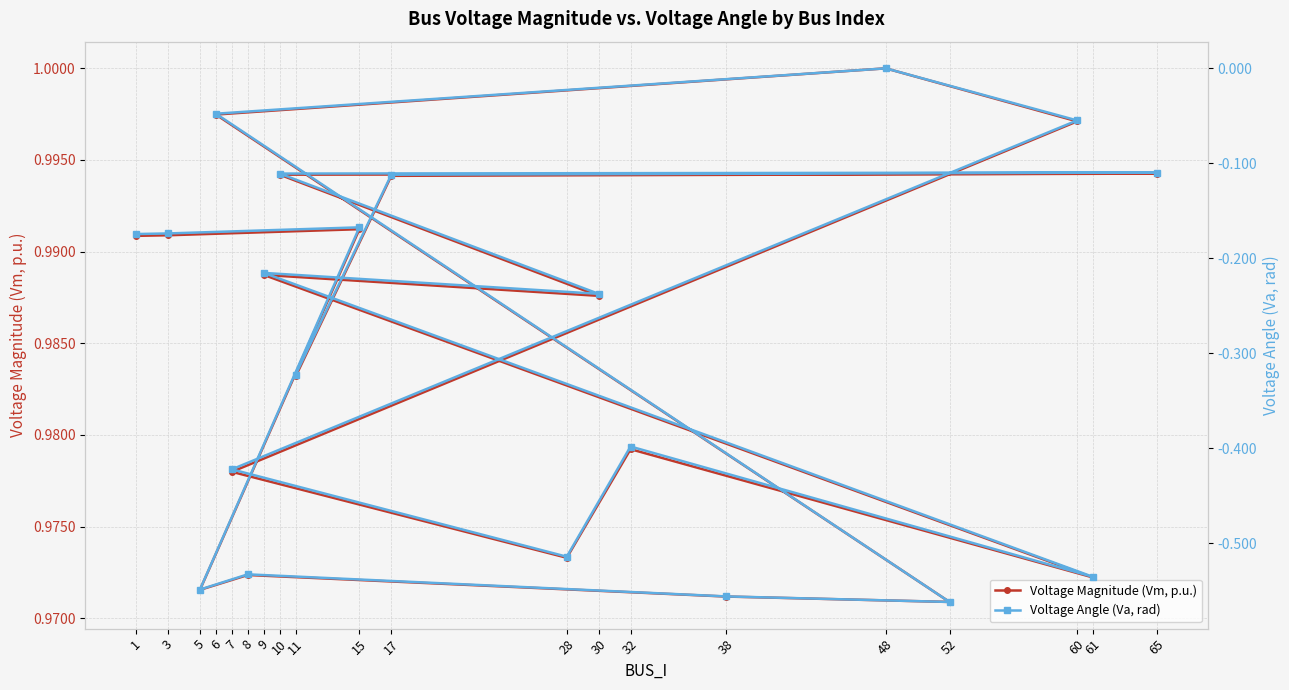

How many categories are shown in the chart?

20